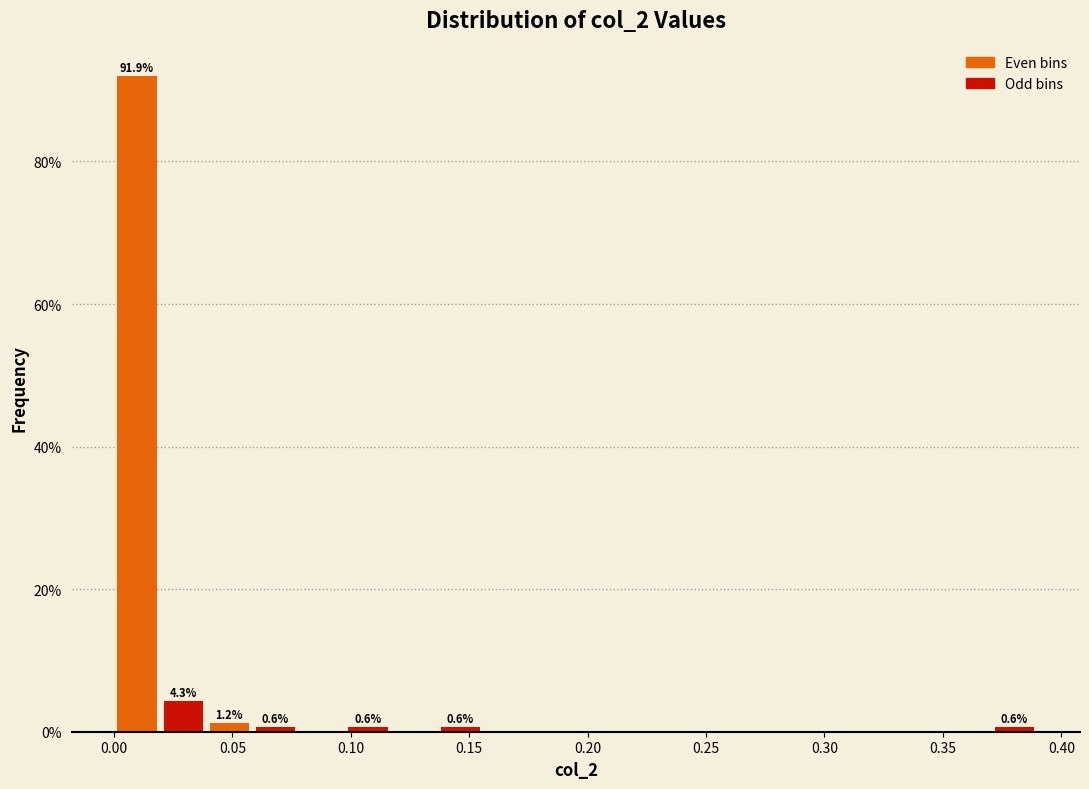

Read against the x-axis, roughly where is the centre of the tallest bar?

0.010